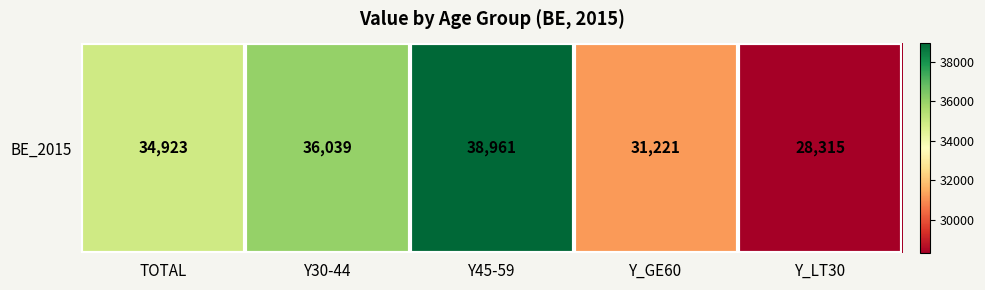

Read the value at Y_LT30, to the nearest 10.

28320